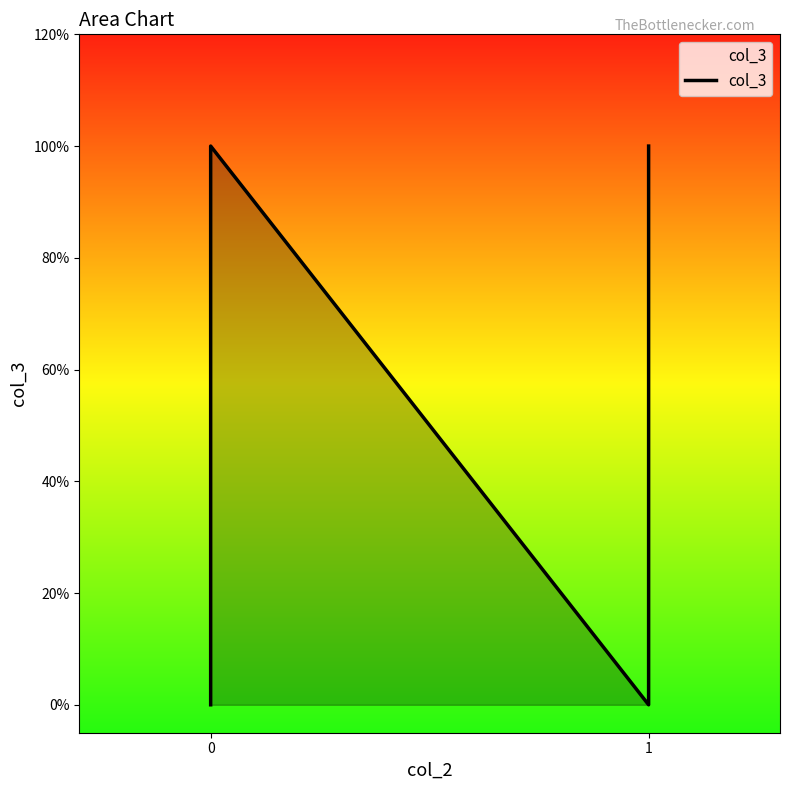

How many lines are shown in the chart?

1